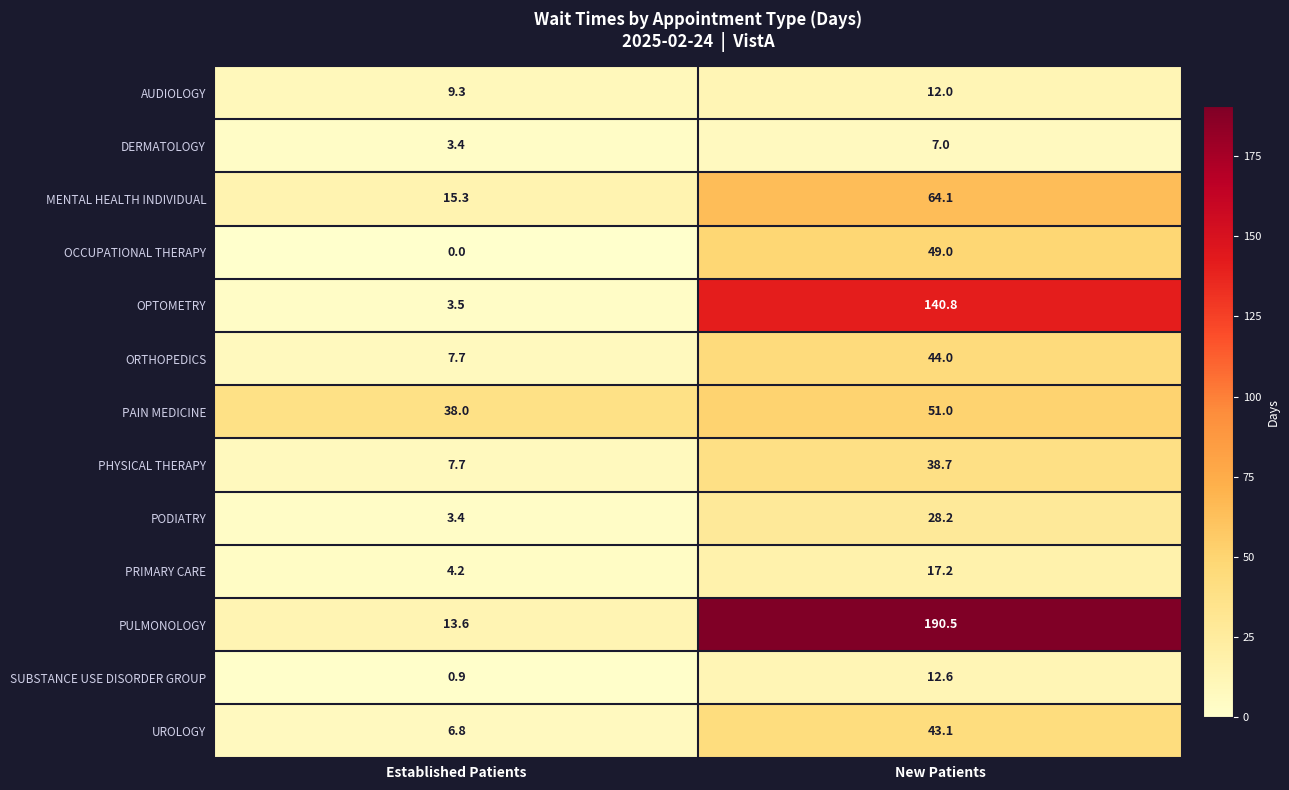

Which series has the largest total across all categories?

PULMONOLOGY